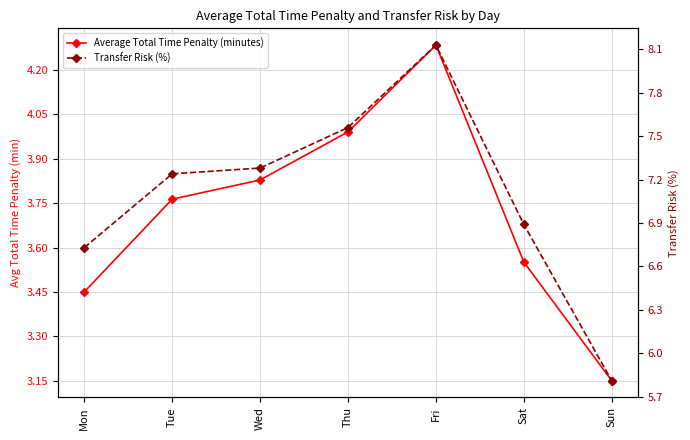

How many interior local peaks does the Average Total Time Penalty (minutes) series have?

1